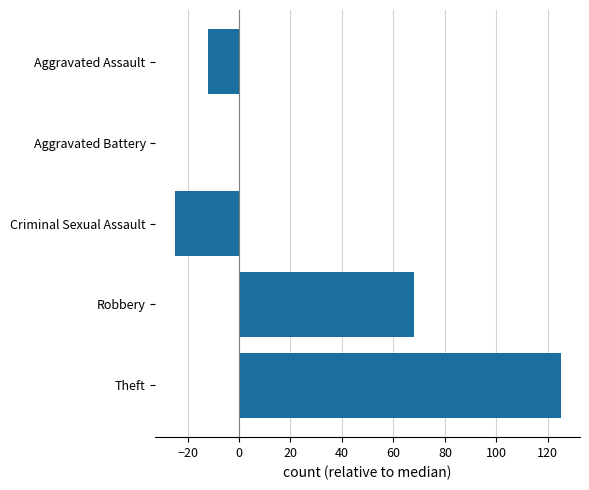

At which label is the value closest to 50?

Robbery